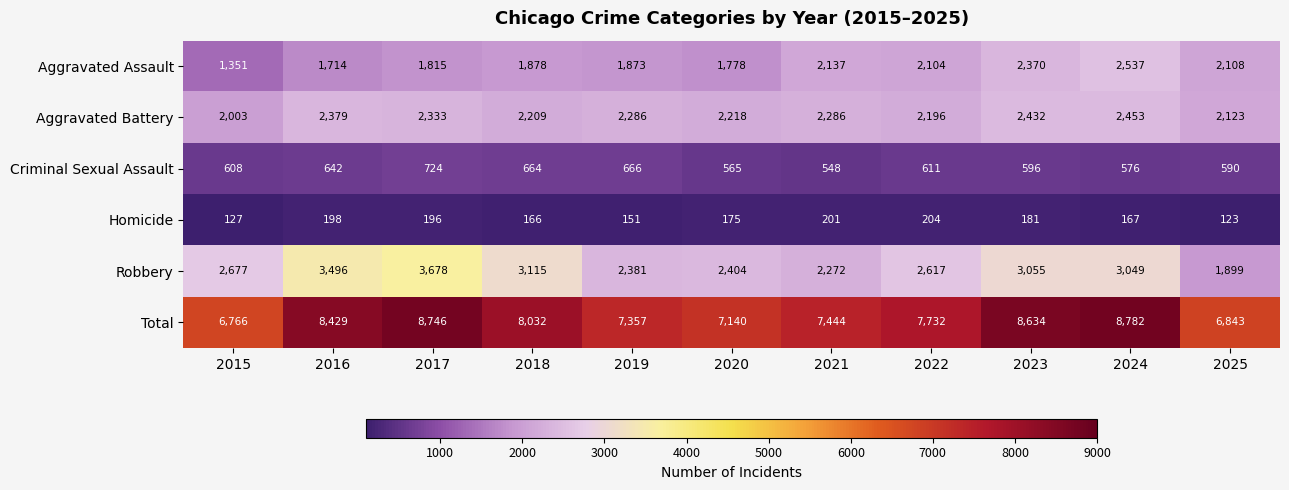

The Robbery series shows 5018 at 2016. True or false?

False